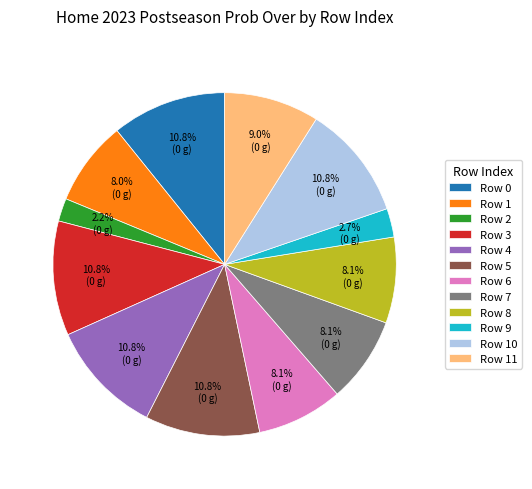

How many slices are in this pie chart?

12